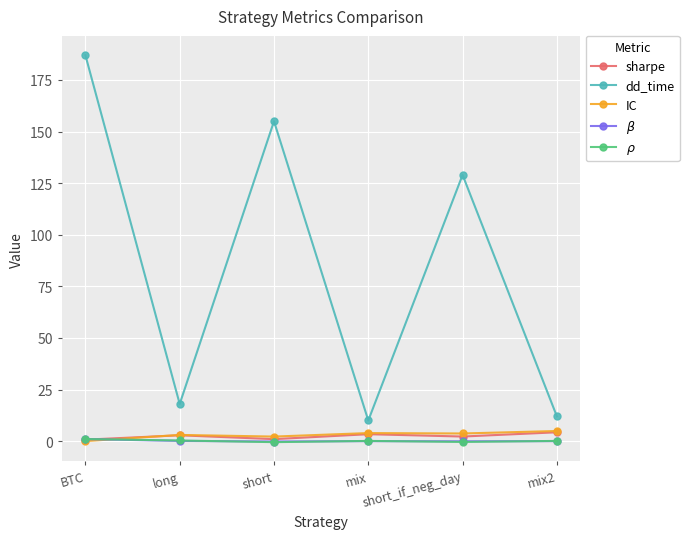

What is the value of the dd_time point at the 3rd from the left?

155.0